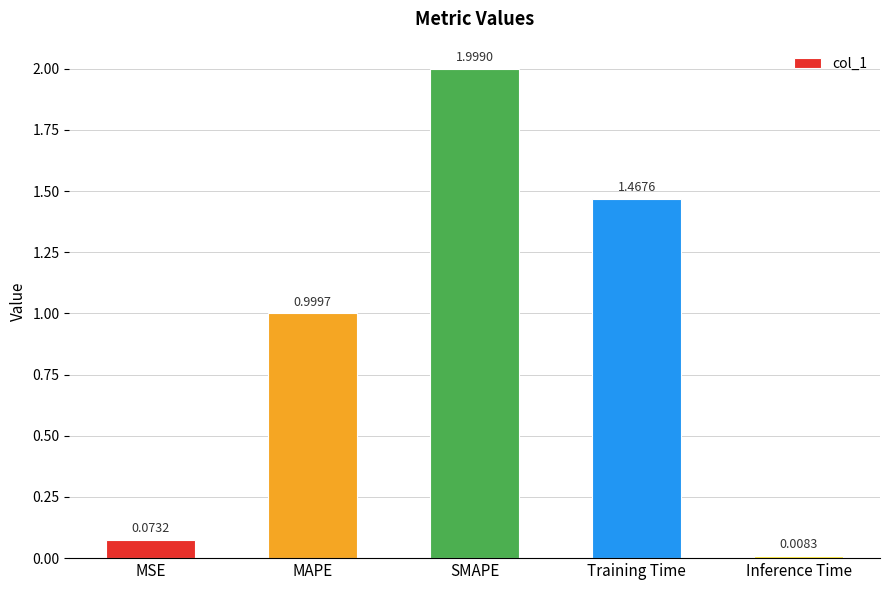

What is the change in value from MSE to MAPE?

+0.9